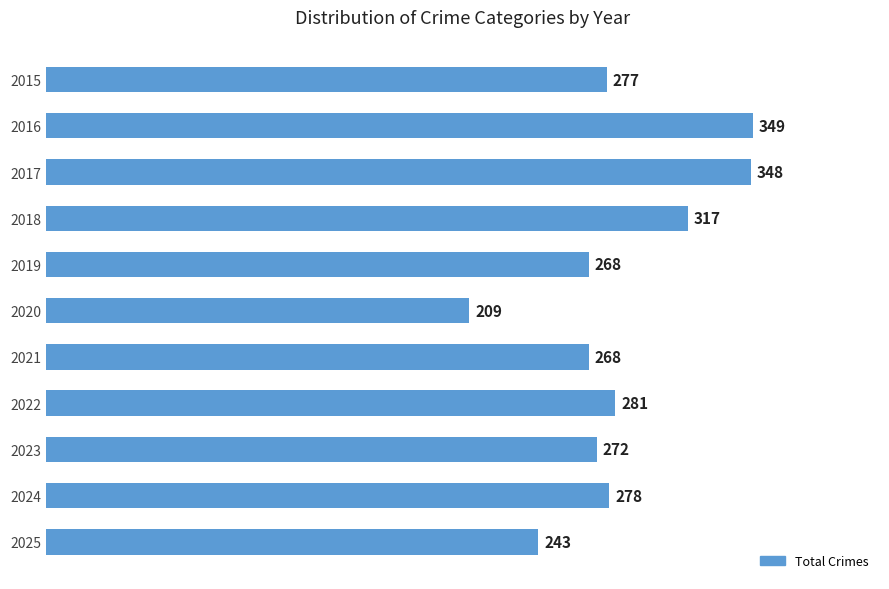

What is the approximate value at 2018, to the nearest 50?

300